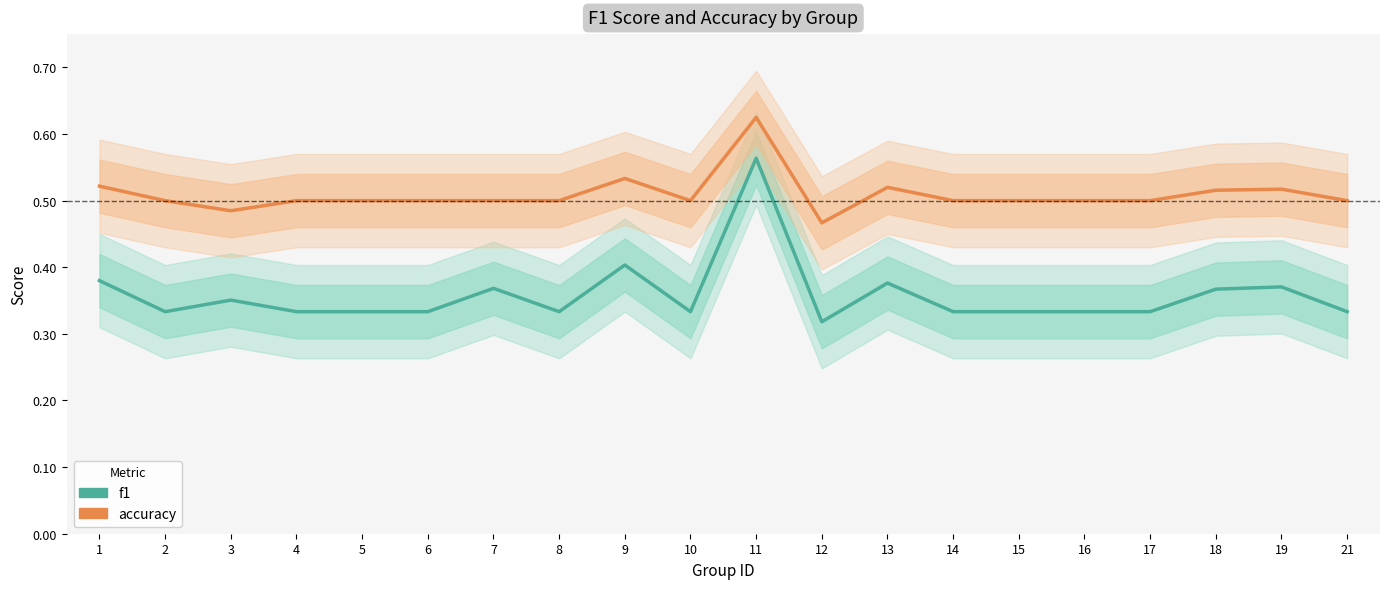

Reading left to right, list all the values displayed in this chart.

f1: 0.4	0.3	0.4	0.3	0.3	0.3	0.4	0.3	0.4	0.3	0.6	0.3	0.4	0.3	0.3	0.3	0.3	0.4	0.4	0.3
accuracy: 0.5	0.5	0.5	0.5	0.5	0.5	0.5	0.5	0.5	0.5	0.6	0.5	0.5	0.5	0.5	0.5	0.5	0.5	0.5	0.5